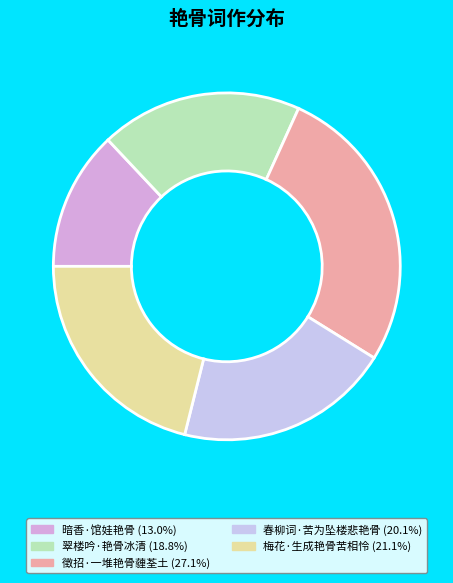

Which has a higher value, 徵招·一堆艳骨薶荃土 or 暗香·馆娃艳骨?

徵招·一堆艳骨薶荃土